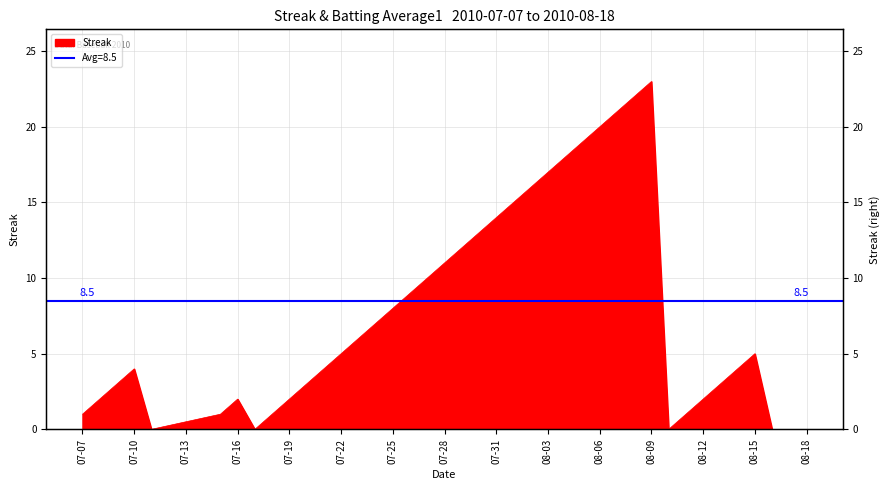

What is the sum of all values?

304